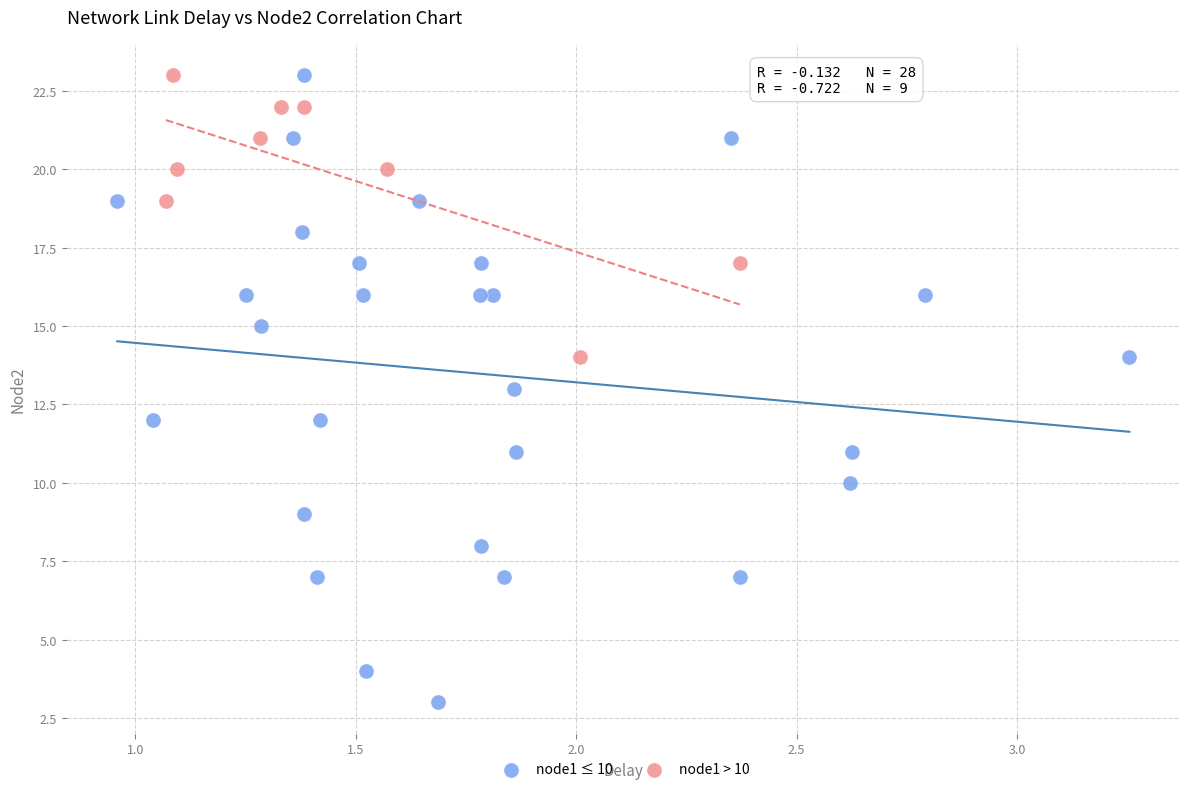

Which series has the widest spread of Y values?

node1 ≤ 10